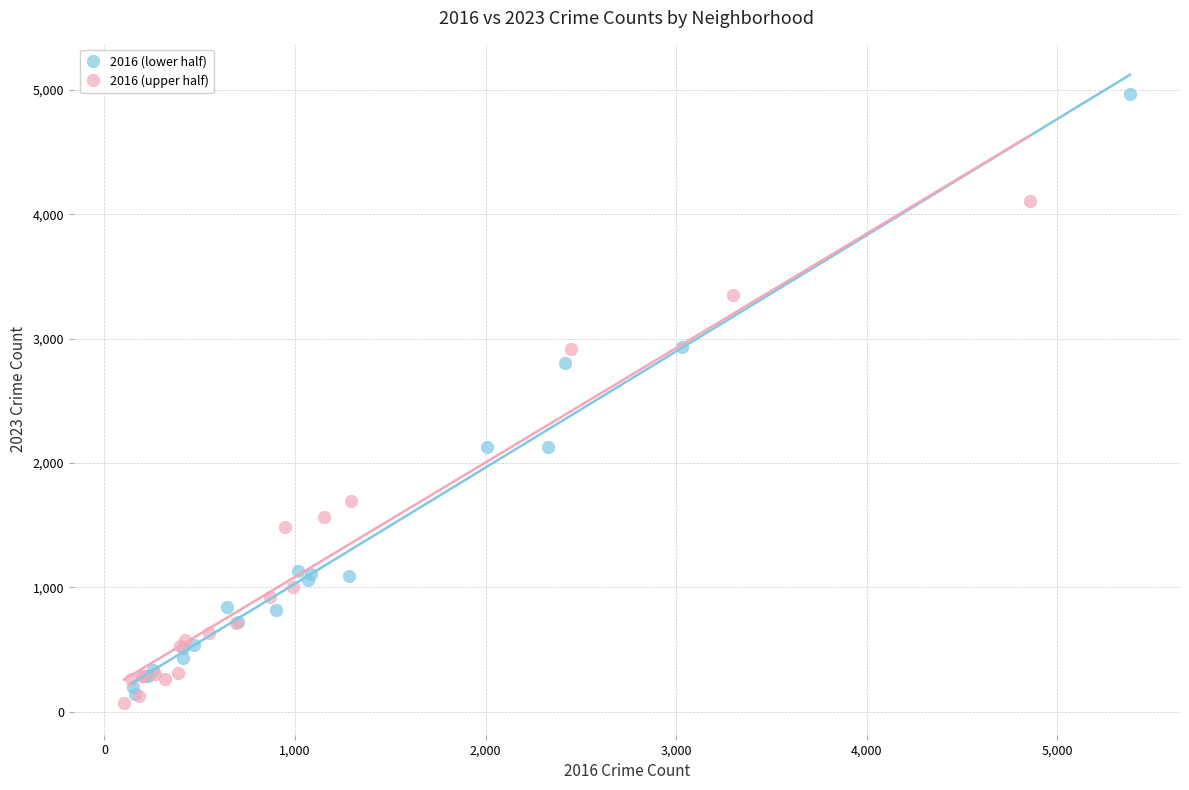

Which series has the largest Y range (max minus min)?

2016 (lower half)